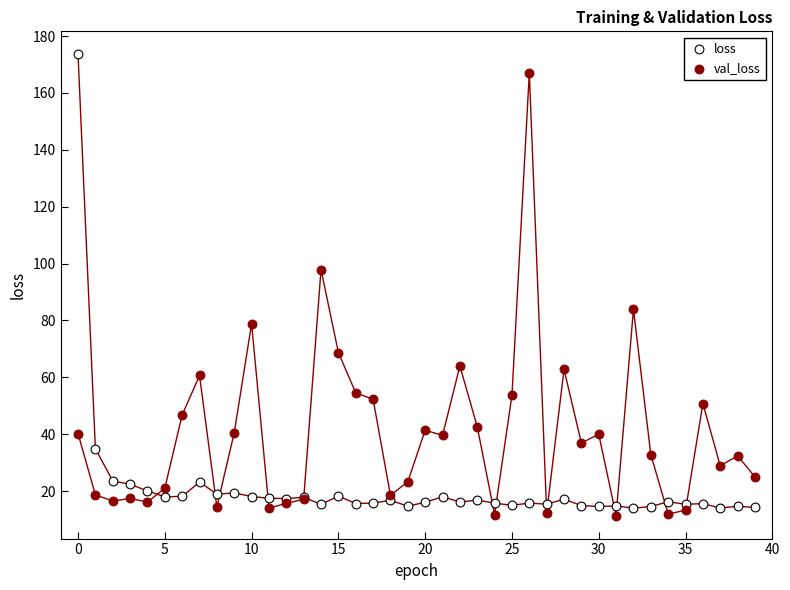

Which series has the widest spread of Y values?

loss